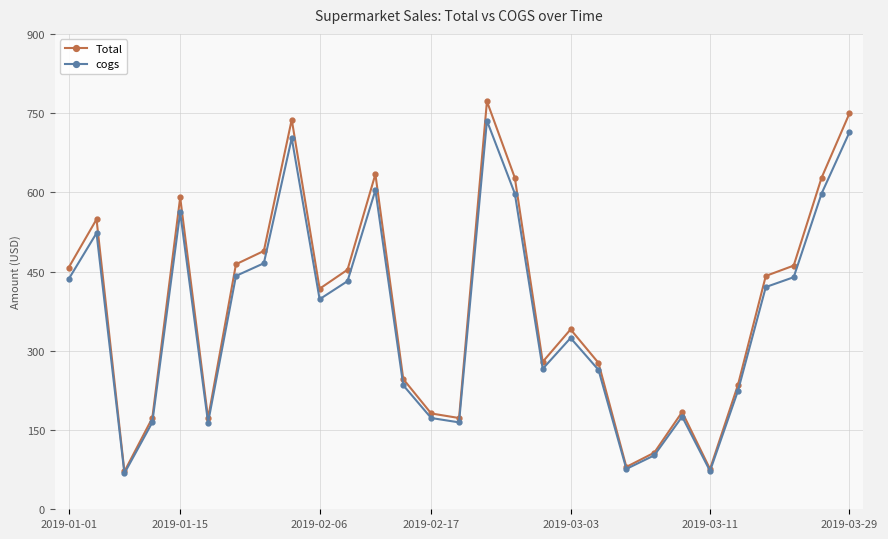

Which series has the largest range (max minus min)?

Total